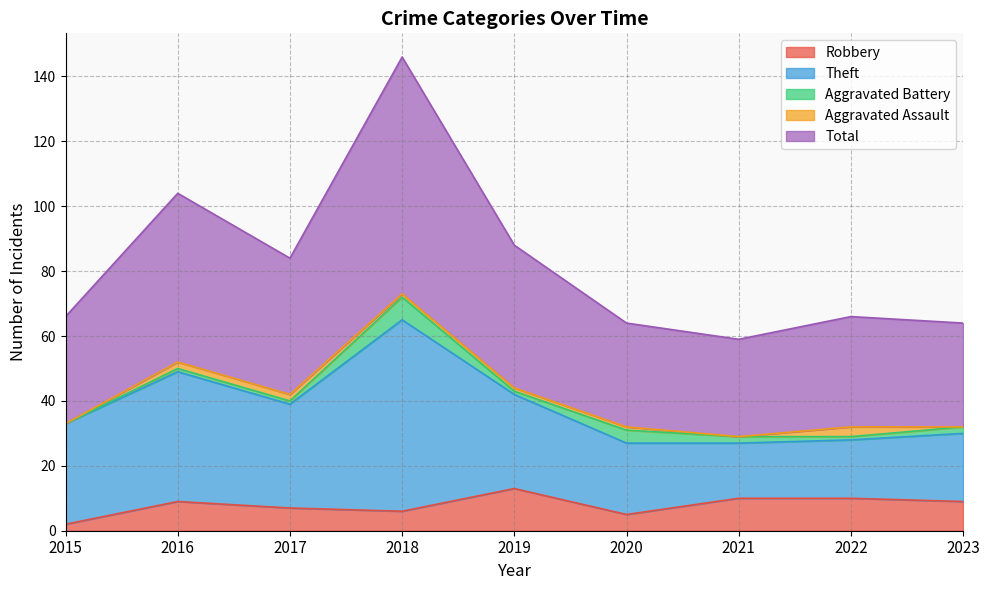

What is the sum of all Theft values?

269